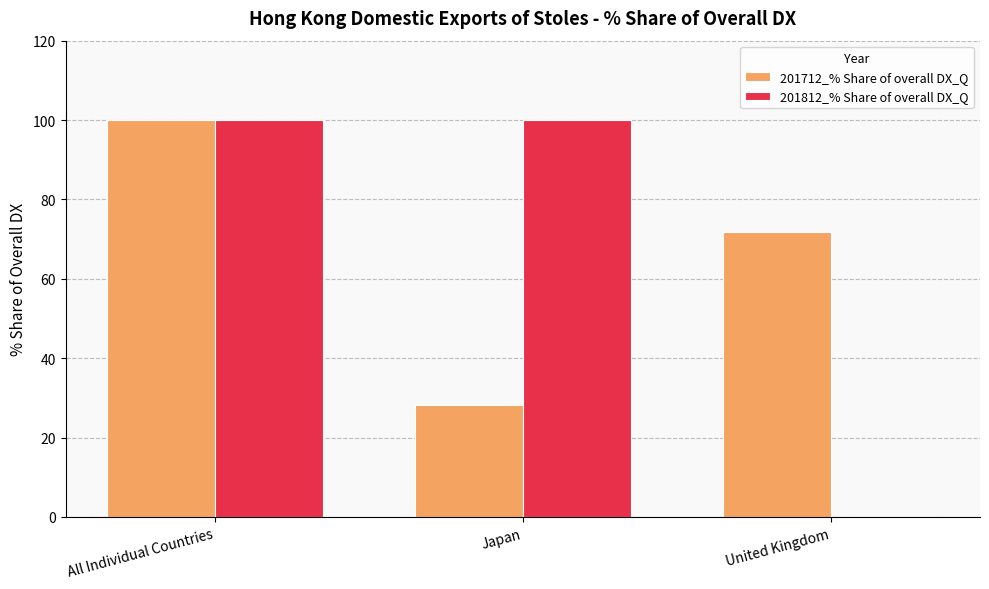

At which label does 201712_% Share of overall DX_Q first exceed 71?

All Individual Countries